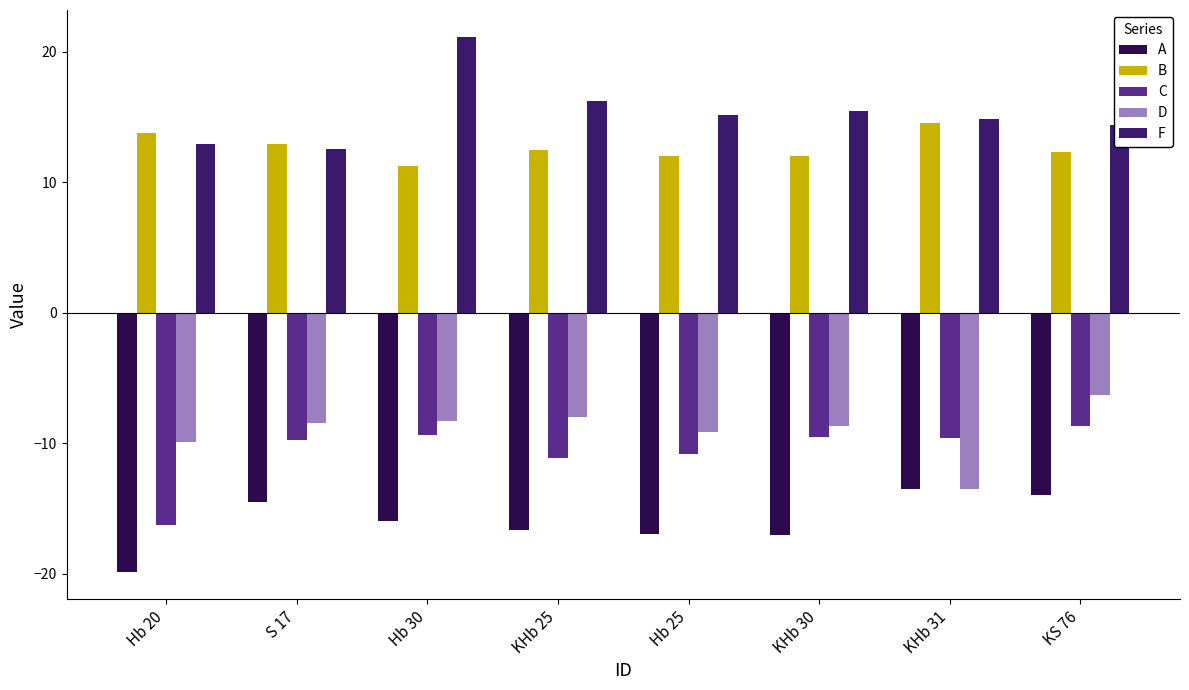

What is the label of the 3rd bar from the right?

KHb 30